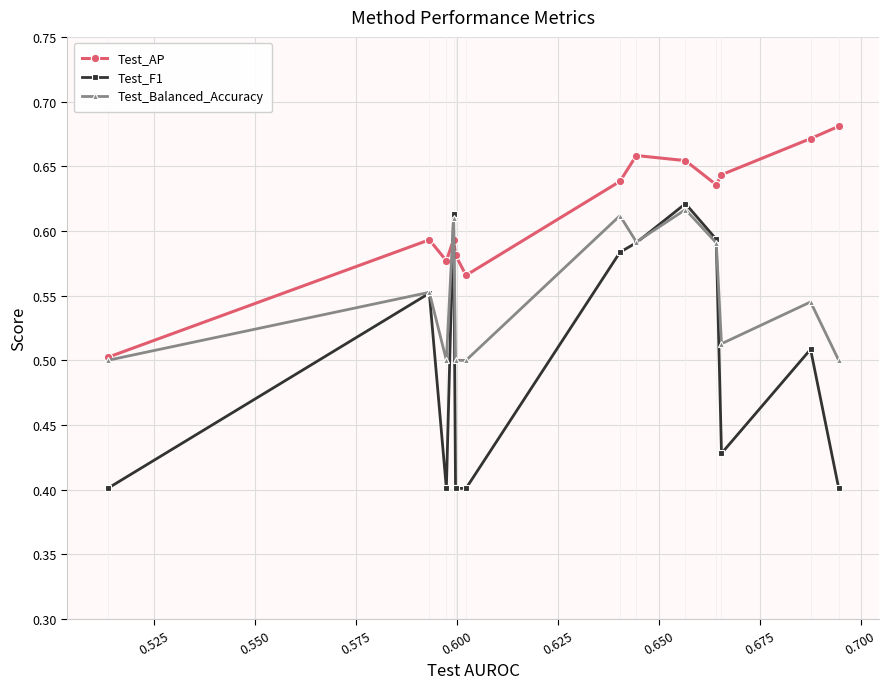

Is this an area chart (filled region under the line)?

No